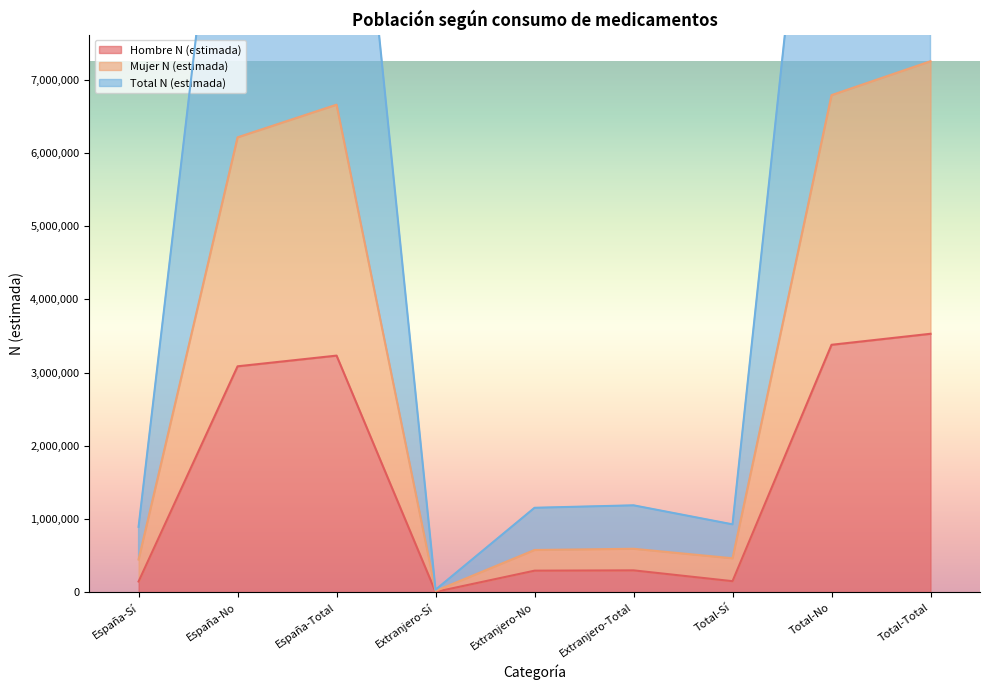

What is the sum of the Hombre N (estimada) values at Extranjero-Sí and Extranjero-Total?

302493